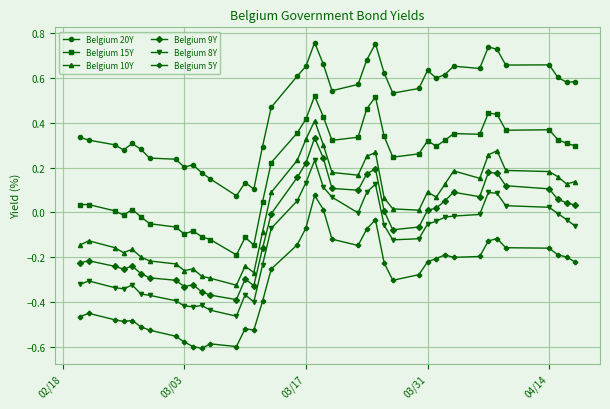

What are all the series names shown in the legend?

Belgium 20Y, Belgium 15Y, Belgium 10Y, Belgium 9Y, Belgium 8Y, Belgium 5Y